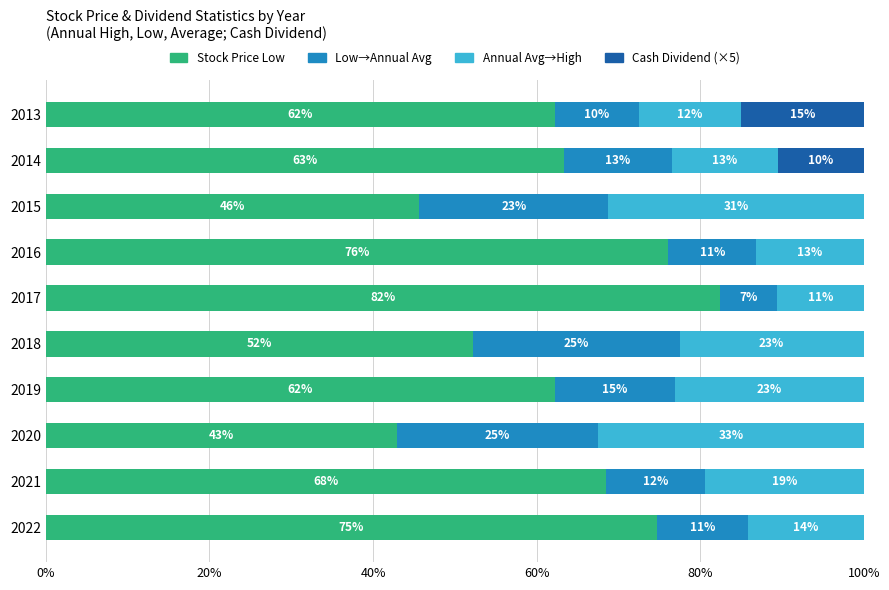

What is the approximate value of Stock Price Low at 2021?

68.5